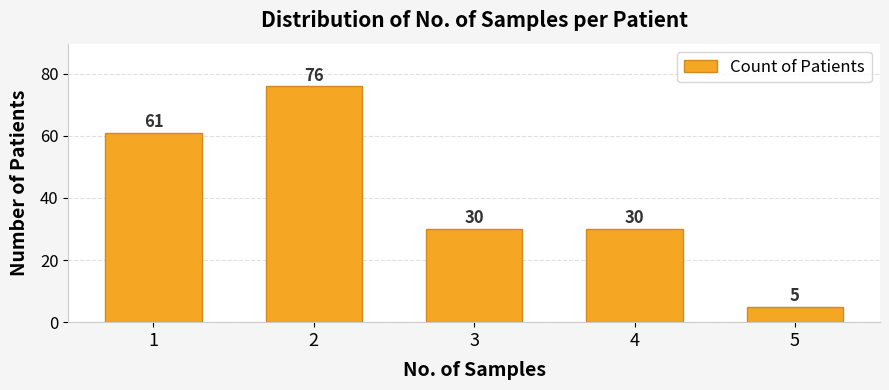

What is the value of the 3rd bar from the left?

30